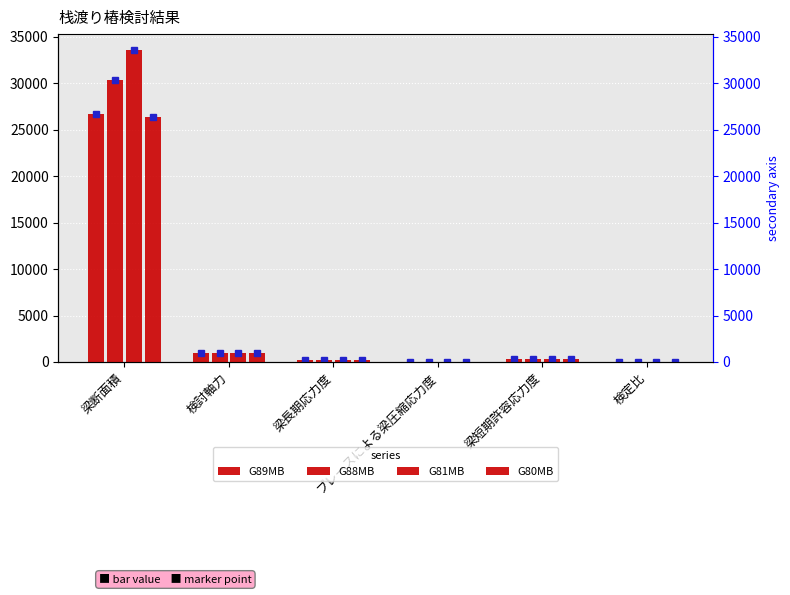

At which category is the sum across all series the highest?

梁断面積